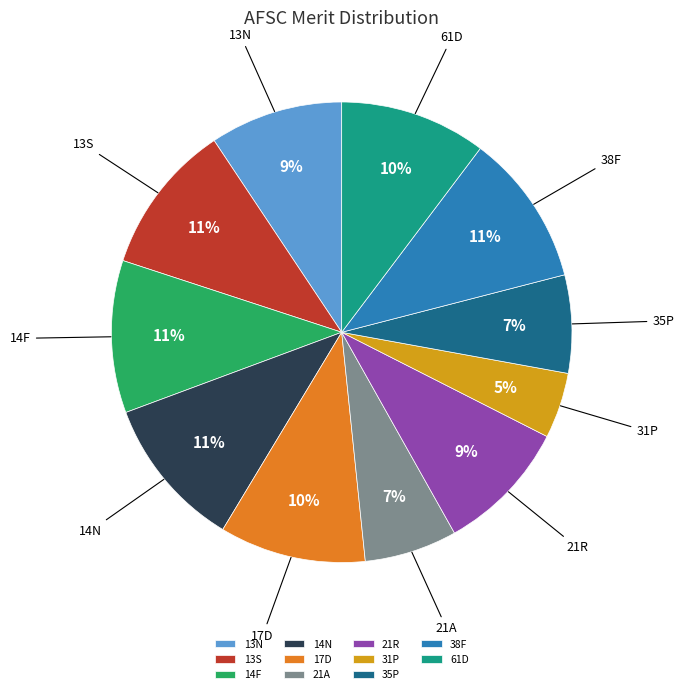

To the nearest percent, what is the average slice percentage?

9%